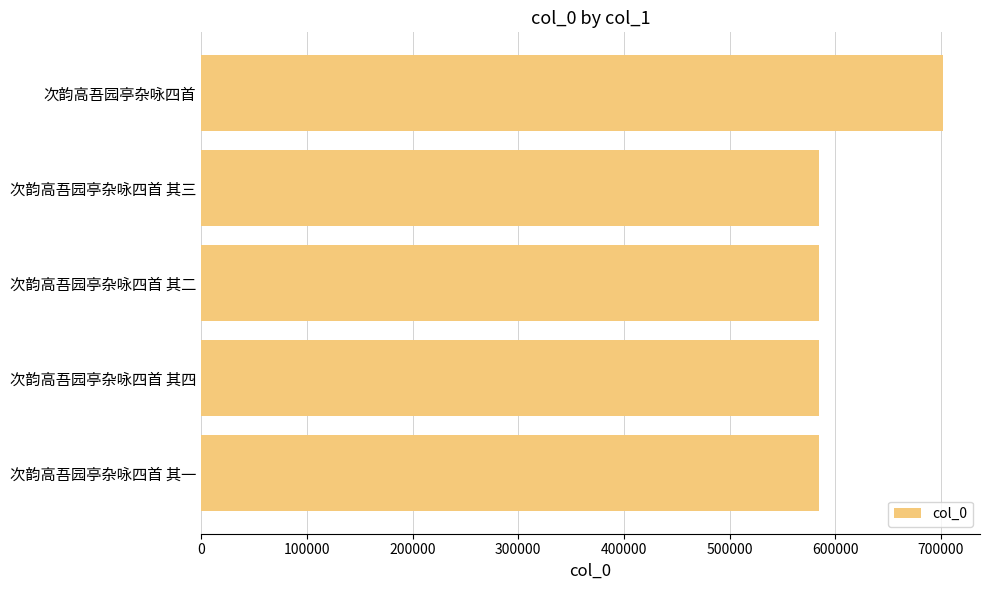

What is the approximate value at 次韵高吾园亭杂咏四首 其四?

584161